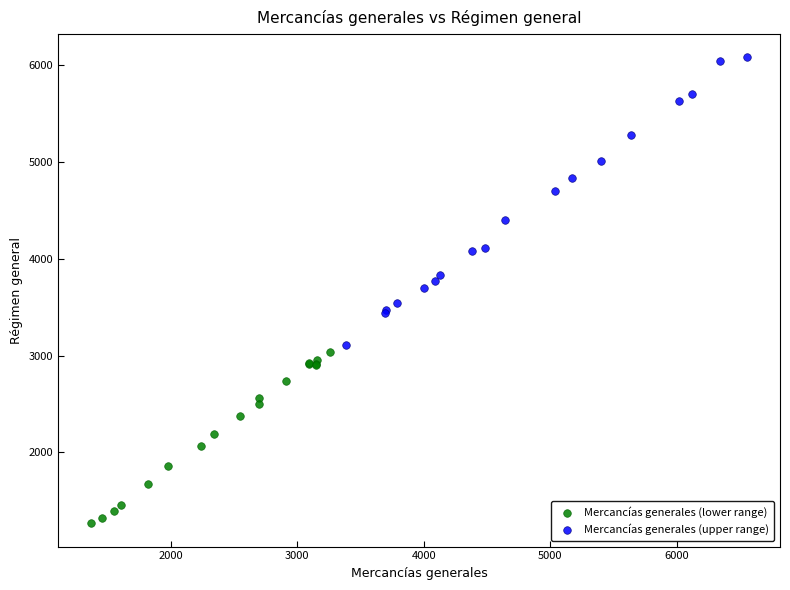

Which series contains the highest Y value?

Mercancías generales (upper range)